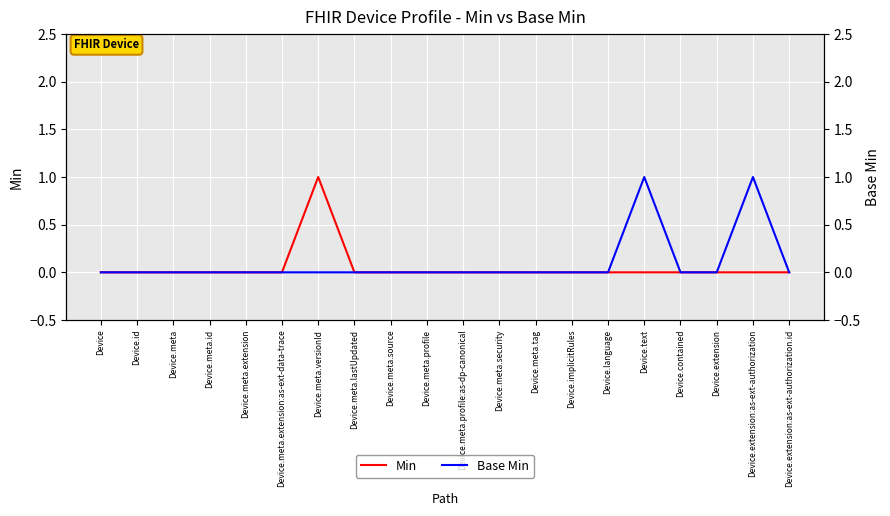

List the series in order of their overall mean, highest first.

Base Min, Min